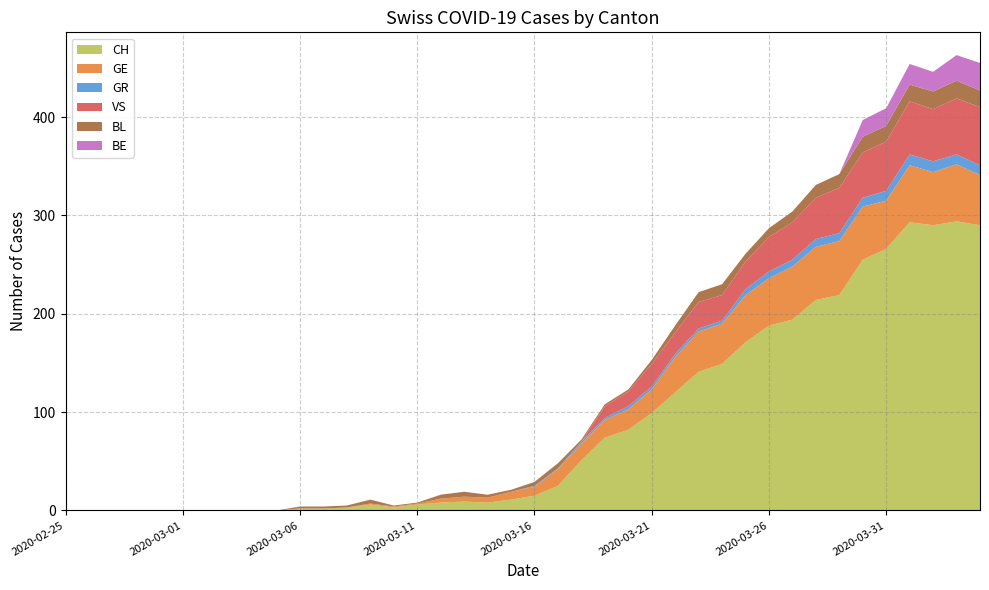

Reading right to left, extract all data points from this chart.

CH: 290	294	290	293	266	255	219	214	194	188	171	149	141	120	99	82	74	51	25	15	11	8	9	8	6	3	6	3	2	2	0	0	0	0	0	0	0	0	0	0
GE: 51	58	54	58	49	54	55	54	54	48	48	41	41	36	24	21	18	17	17	9	8	5	5	4	1	1	1	0	0	0	0	0	0	0	0	0	0	0	0	0
GR: 10	10	11	11	10	9	8	8	7	7	6	3	3	3	3	3	2	2	1	1	0	0	0	0	0	0	0	0	0	0	0	0	0	0	0	0	0	0	0	0
VS: 59	57	53	54	50	46	46	42	38	35	28	26	27	22	23	15	12	0	0	0	0	0	0	0	0	0	0	0	0	0	0	0	0	0	0	0	0	0	0	0
BL: 17	18	18	17	16	16	14	13	11	9	8	11	10	7	4	2	2	2	5	4	2	3	5	4	1	1	4	2	2	2	0	0	0	0	0	0	0	0	0	0
BE: 28	26	20	21	18	17	0	0	0	0	0	0	0	0	0	0	0	0	0	0	0	0	0	0	0	0	0	0	0	0	0	0	0	0	0	0	0	0	0	0